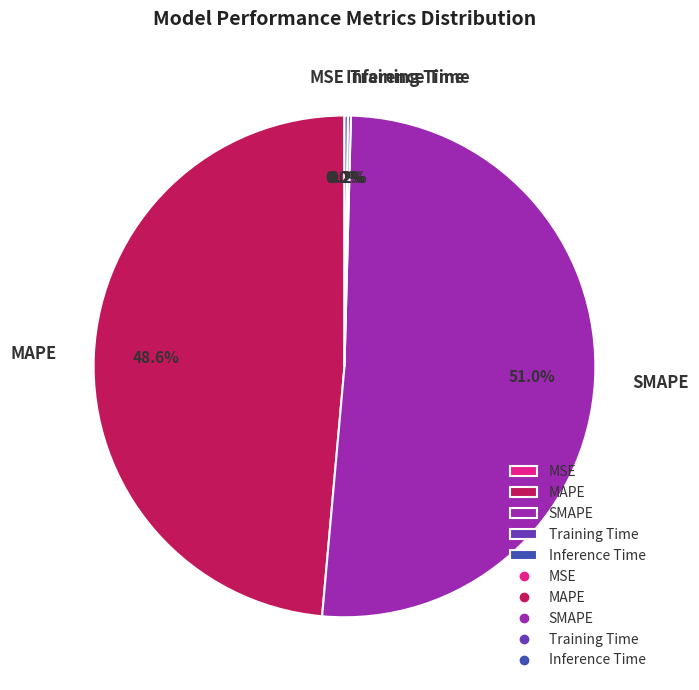

What percentage is NOT represented by MAPE?

51.4%